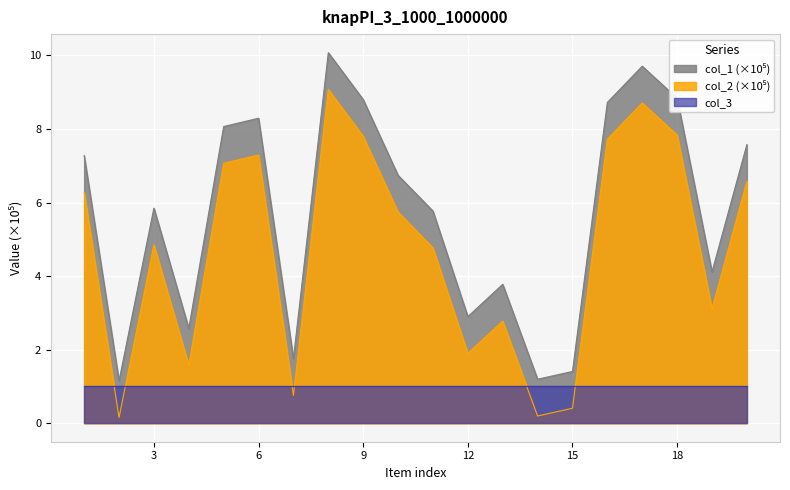

Which label corresponds to the smallest value in the chart?

2